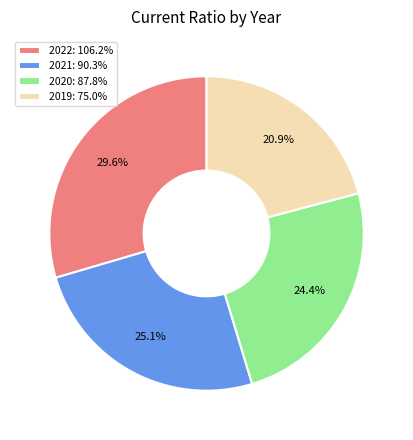

Is there a majority slice in this chart?

No